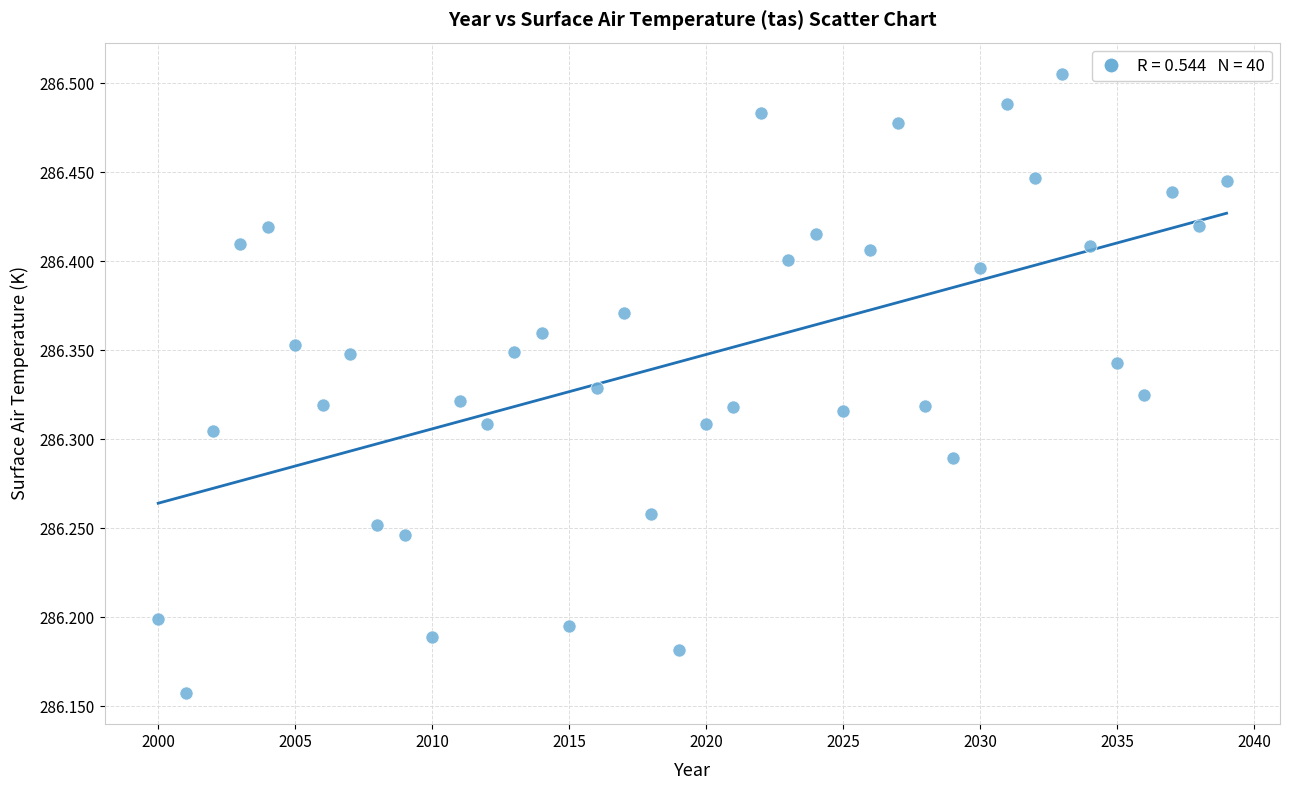

What is the range of Y values (max minus min)?

0.3